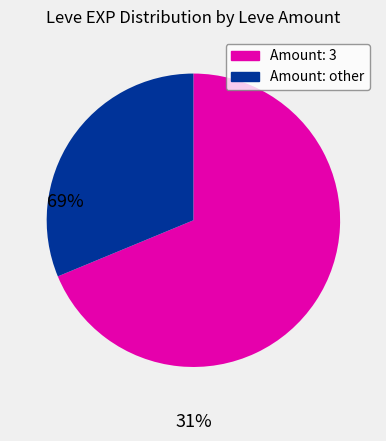

Is there a majority slice in this chart?

Yes